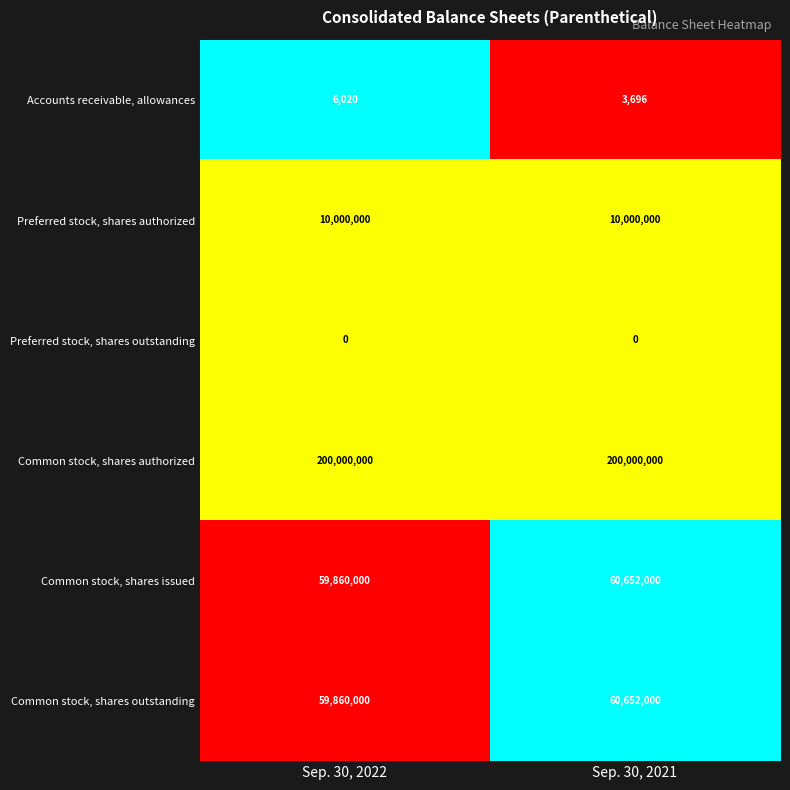

At how many categories does at least one series exceed 0?

2